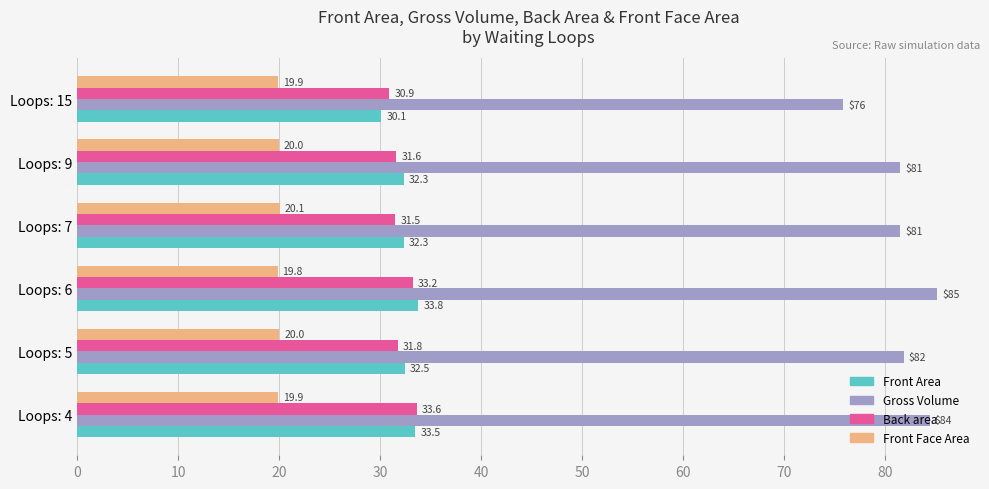

Which series has the largest range (max minus min)?

Gross Volume